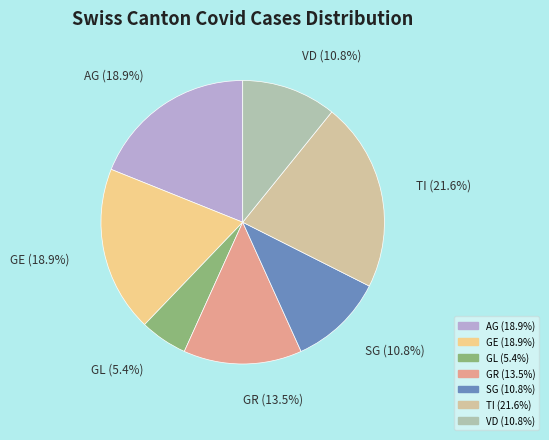

Does GR represent more than half of the total?

No